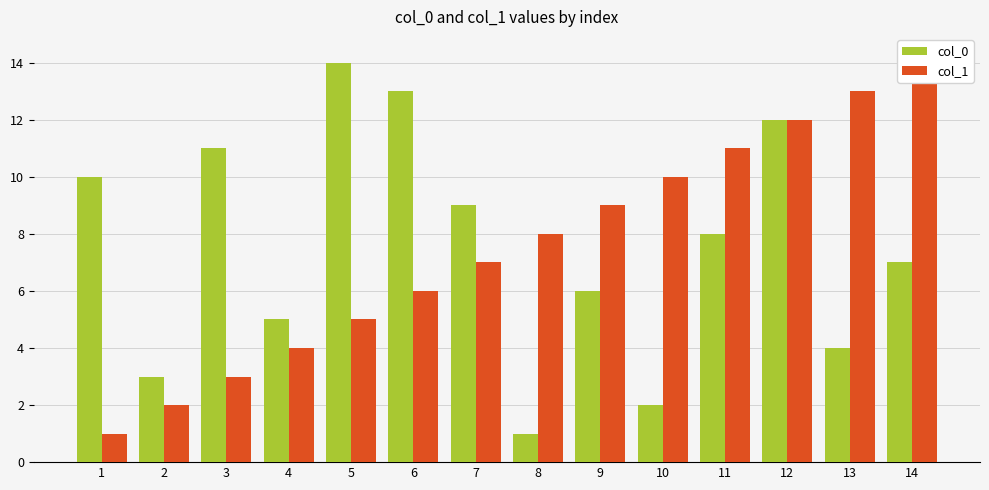

What are all the series names shown in the legend?

col_0, col_1